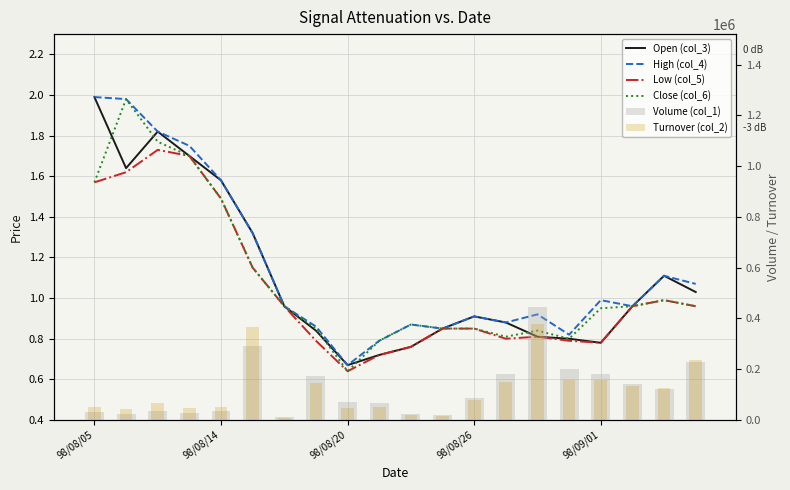

Reading left to right, what are all the values shown in this chart?

Open (col_3): 2.0	1.6	1.8	1.7	1.6	1.3	1.0	0.8	0.7	0.7	0.8	0.8	0.9	0.9	0.8	0.8	0.8	1.0	1.1	1.0
High (col_4): 2.0	2.0	1.8	1.8	1.6	1.3	1.0	0.9	0.7	0.8	0.9	0.8	0.9	0.9	0.9	0.8	1.0	1.0	1.1	1.1
Low (col_5): 1.6	1.6	1.7	1.7	1.5	1.1	1.0	0.8	0.6	0.7	0.8	0.8	0.8	0.8	0.8	0.8	0.8	1.0	1.0	1.0
Close (col_6): 1.6	2.0	1.8	1.7	1.5	1.1	1.0	0.8	0.6	0.8	0.9	0.8	0.8	0.8	0.8	0.8	0.9	1.0	1.0	1.0
Volume (col_1): 30000.0	25000.0	37000.0	27000.0	34000.0	292000.0	10000.0	173000.0	70000.0	67000.0	25000.0	20000.0	85000.0	180000.0	446000.0	199000.0	180000.0	140000.0	121000.0	229000.0
Turnover (col_2): 53000.0	42950.0	66010.0	46250.0	51560.0	366360.0	9600.0	144650.0	45400.0	49430.0	20800.0	17000.0	77050.0	151100.0	380120.0	158900.0	158000.0	134400.0	124830.0	237620.0